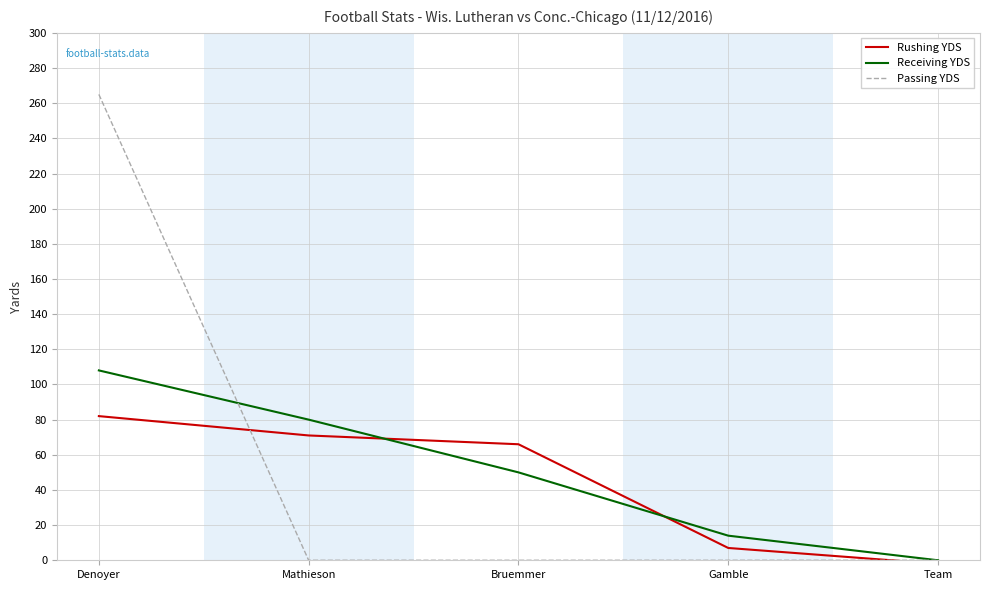

At which label does Receiving YDS reach its peak?

Denoyer